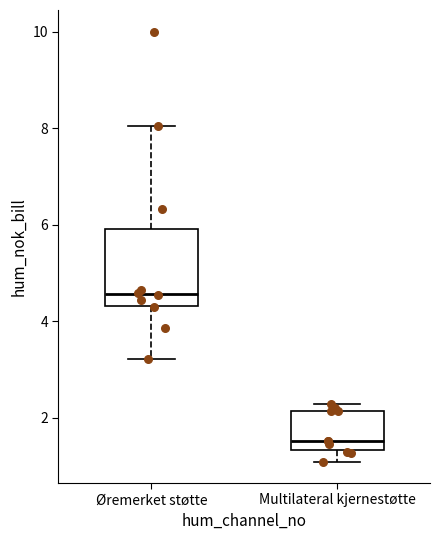

Which box has the highest median line?

Øremerket støtte